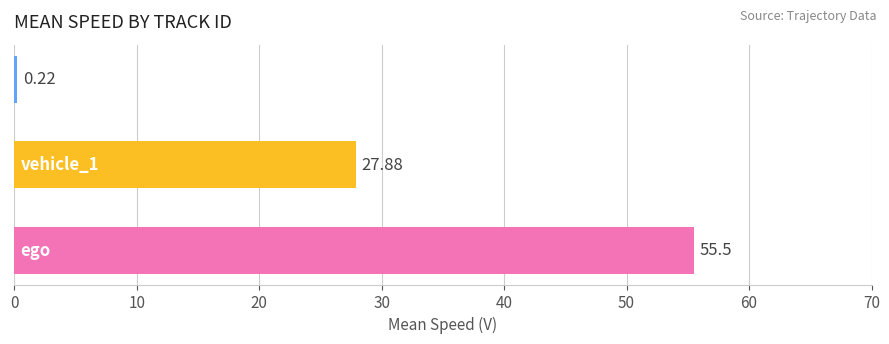

What is the smallest value displayed?

0.2